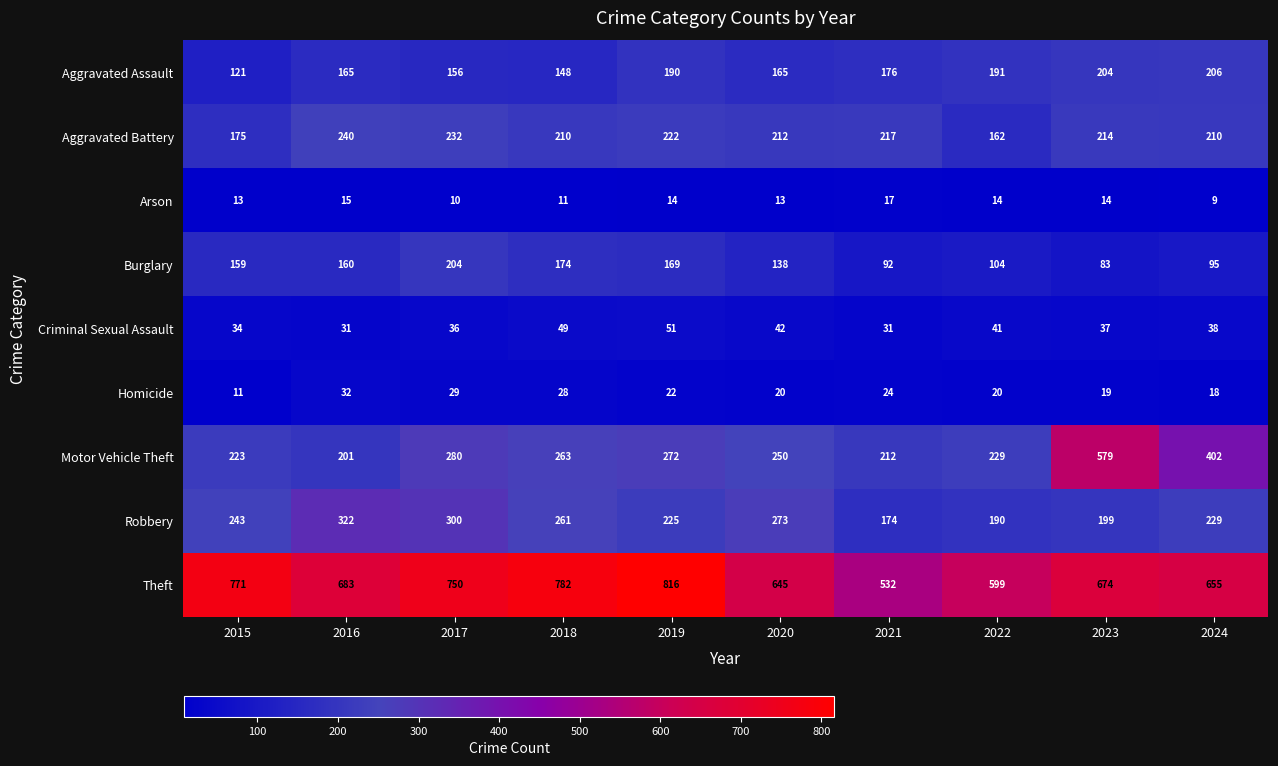

How many values in the Criminal Sexual Assault series are below 38?

5